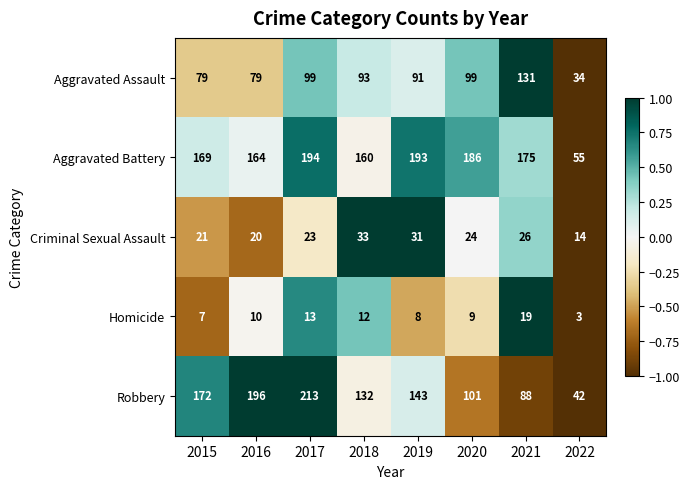

At which label is Criminal Sexual Assault closest to 23?

2017